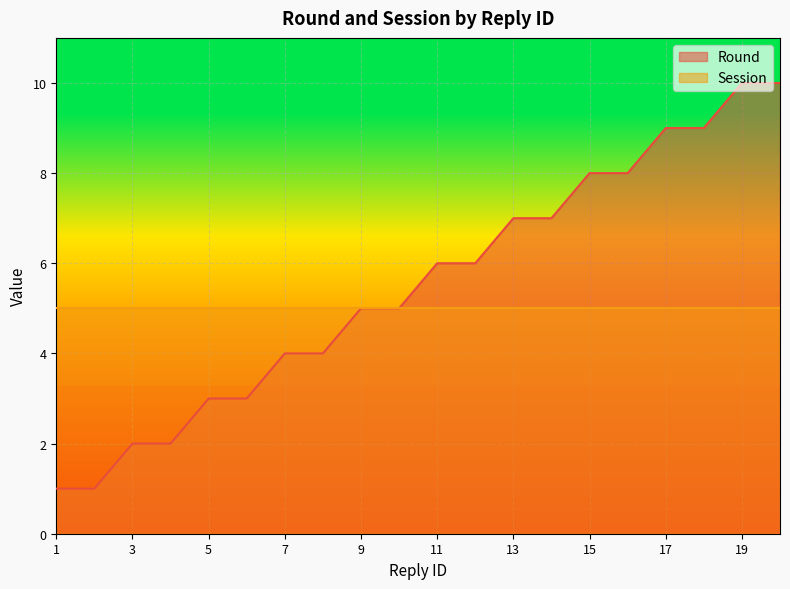

Rank the categories by value from lowest to highest.

1, 2, 3, 4, 5, 6, 7, 8, 9, 10, 11, 12, 13, 14, 15, 16, 17, 18, 19, 20